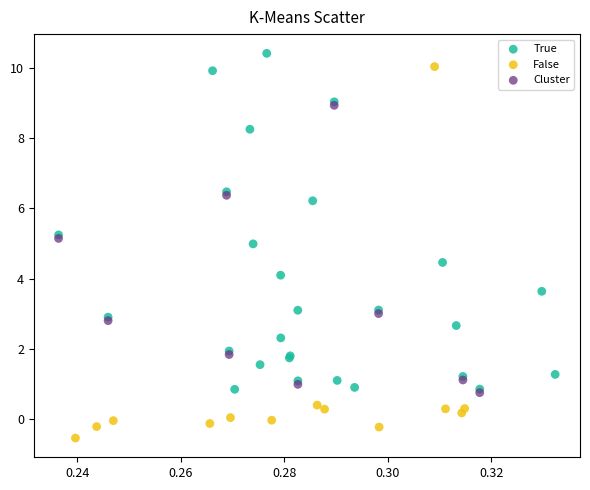

Which series contains the highest Y value?

True